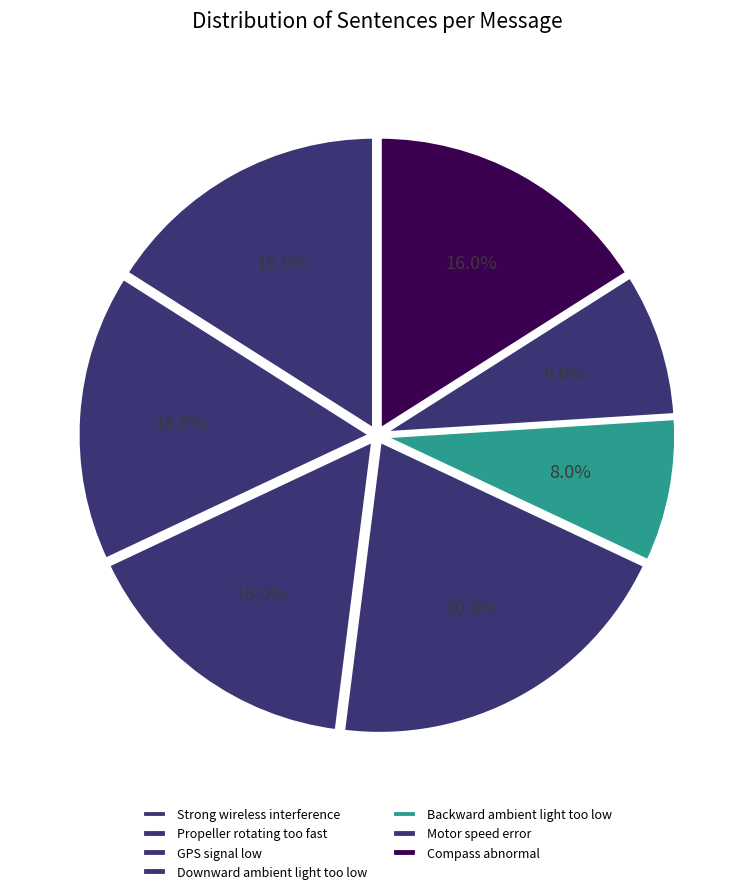

To the nearest percent, what percentage of the pie is Propeller rotating too fast?

16%